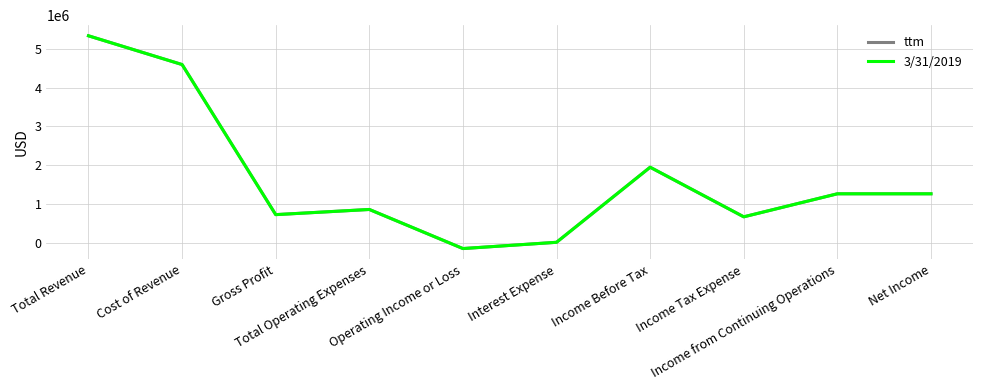

Is this an area chart (filled region under the line)?

No